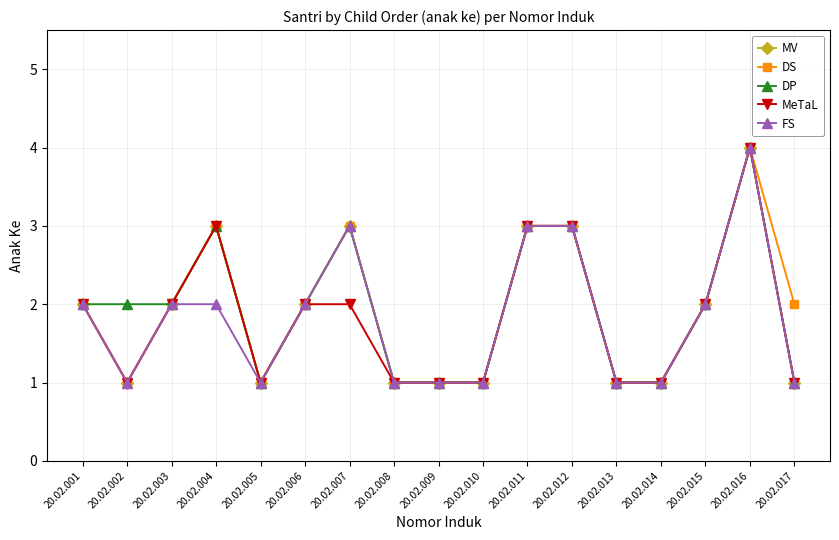

Reading left to right, extract all data points from this chart.

MV: 2	1	2	3	1	2	3	1	1	1	3	3	1	1	2	4	1
DS: 2	1	2	3	1	2	3	1	1	1	3	3	1	1	2	4	2
DP: 2	2	2	3	1	2	3	1	1	1	3	3	1	1	2	4	1
MeTaL: 2	1	2	3	1	2	2	1	1	1	3	3	1	1	2	4	1
FS: 2	1	2	2	1	2	3	1	1	1	3	3	1	1	2	4	1